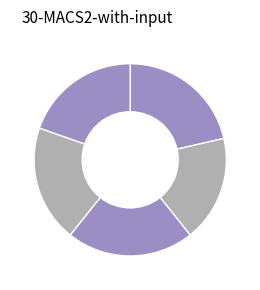

How many segments does this pie chart have?

5